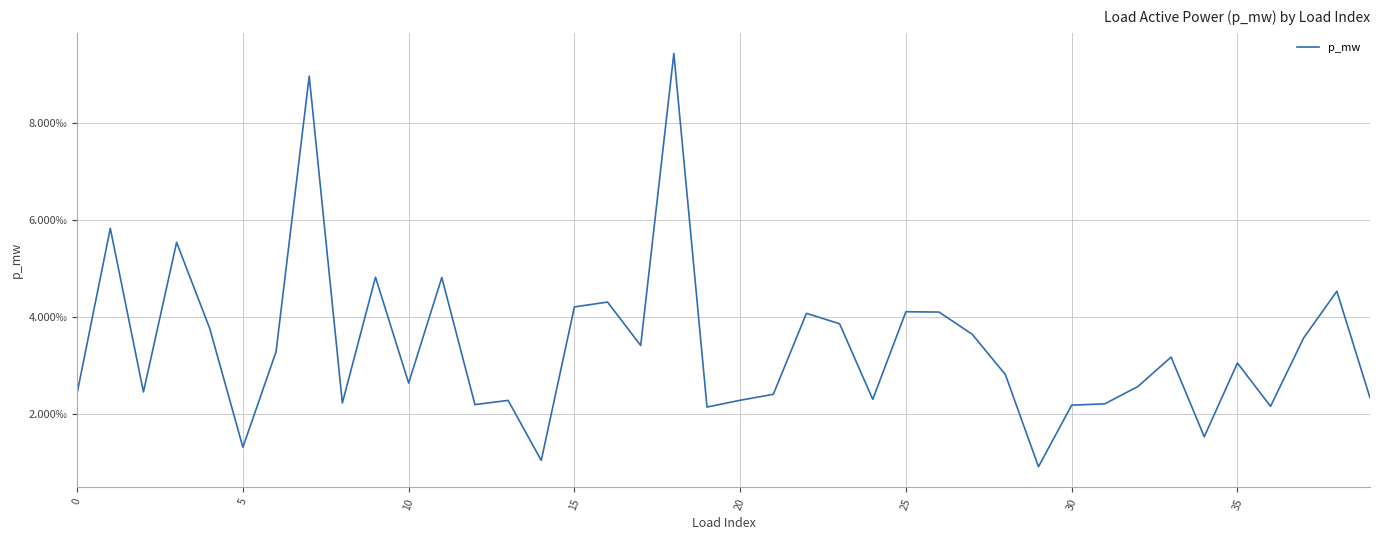

What is the label of the 24th point from the right?

16